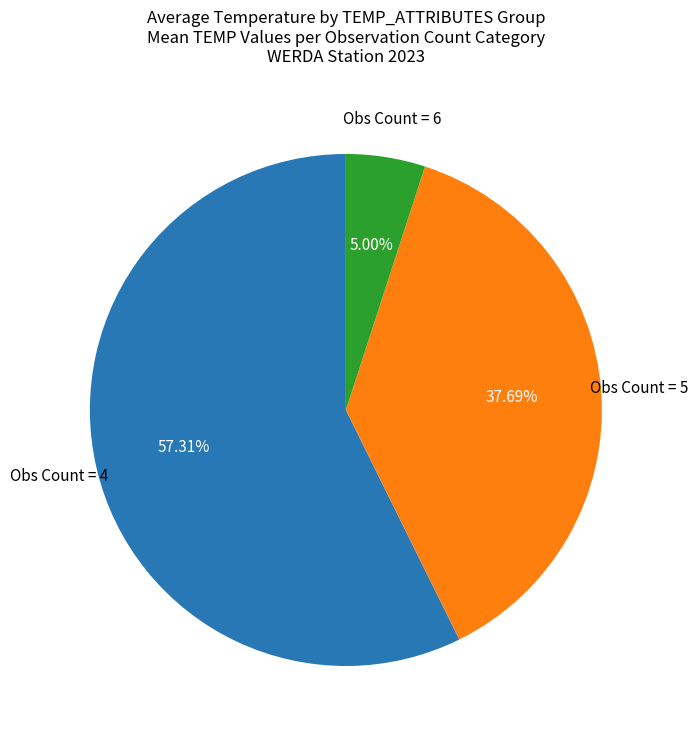

Which category has the smallest portion of the pie?

Obs Count = 6